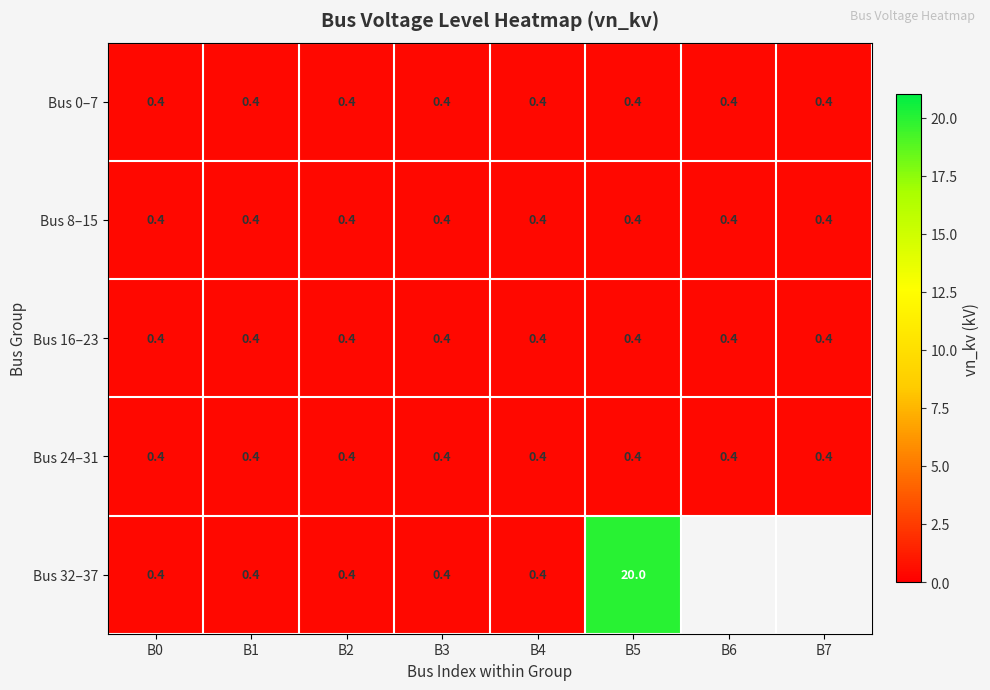

Between B4 and B5, which series saw the biggest shift?

Bus 32–37